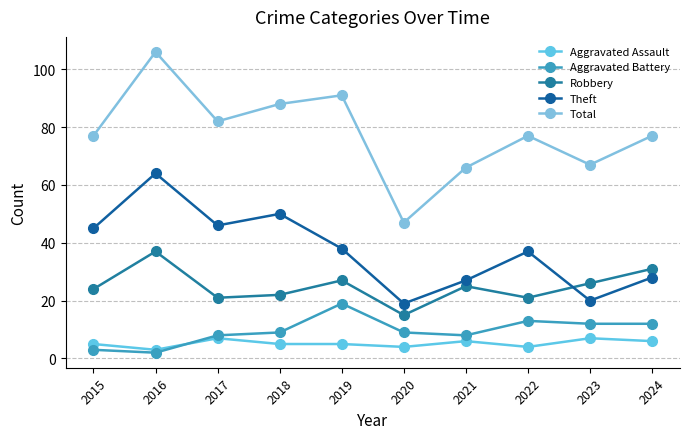

What is the average value of the Total series?

78